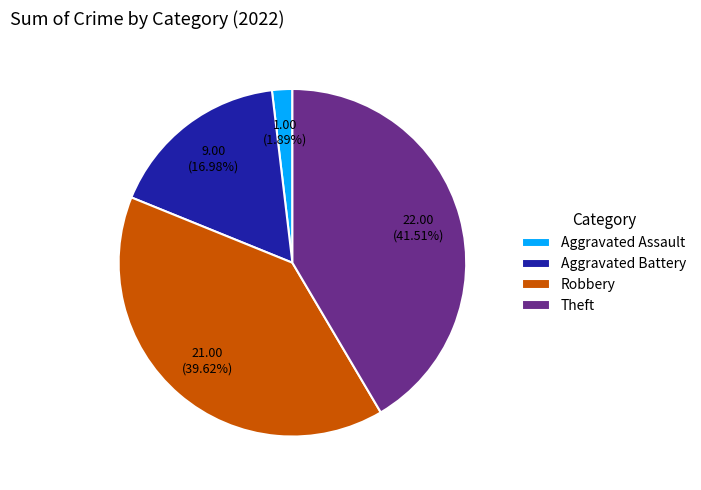

How many segments does this pie chart have?

4